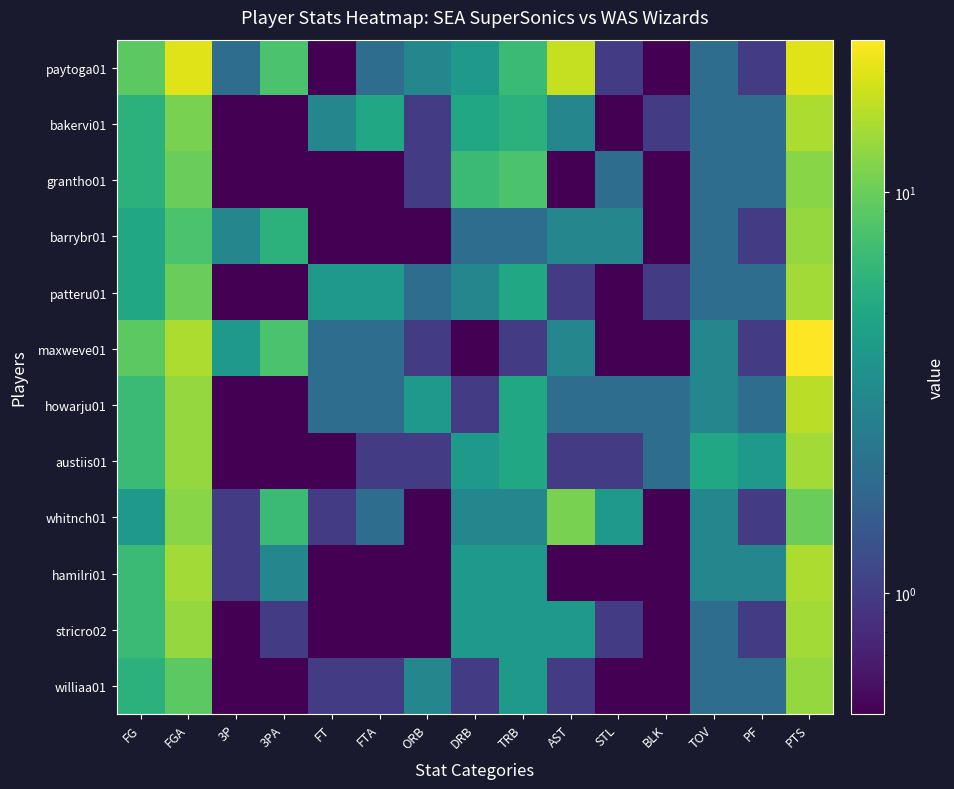

At which category is the sum across all series the highest?

PTS